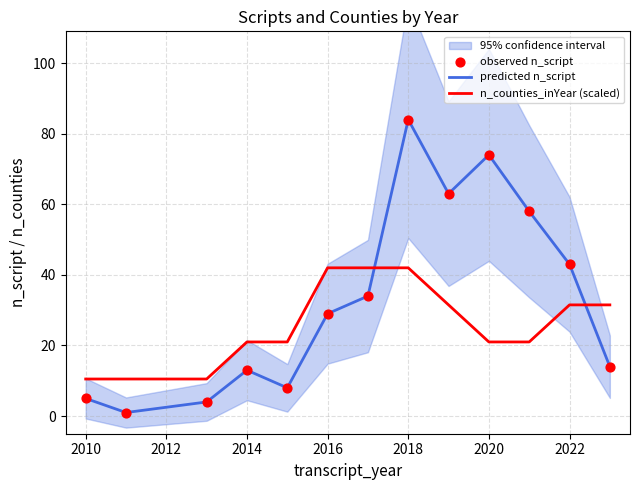

At how many categories does at least one series exceed 77?

1